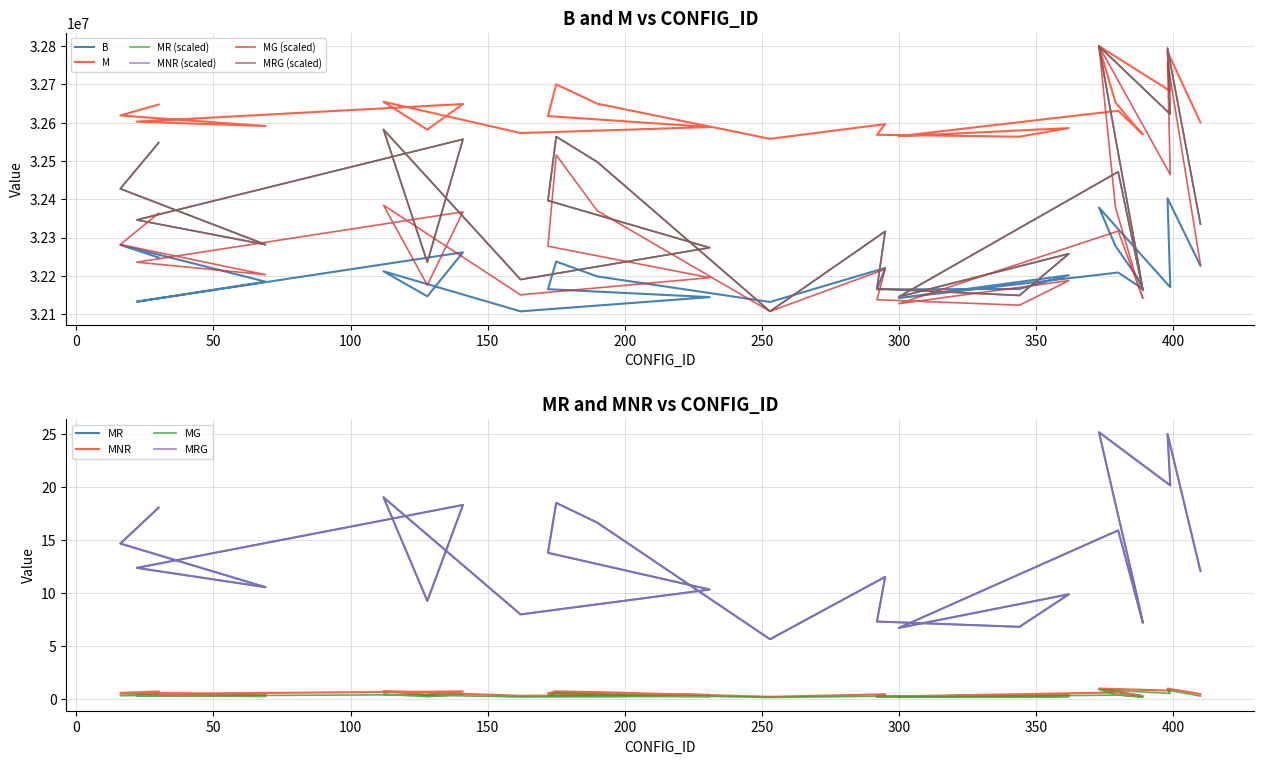

Between 389 and 399, which is larger?

399